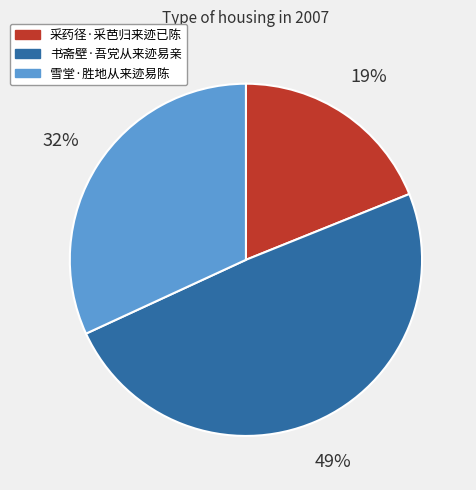

How many slices are in this pie chart?

3